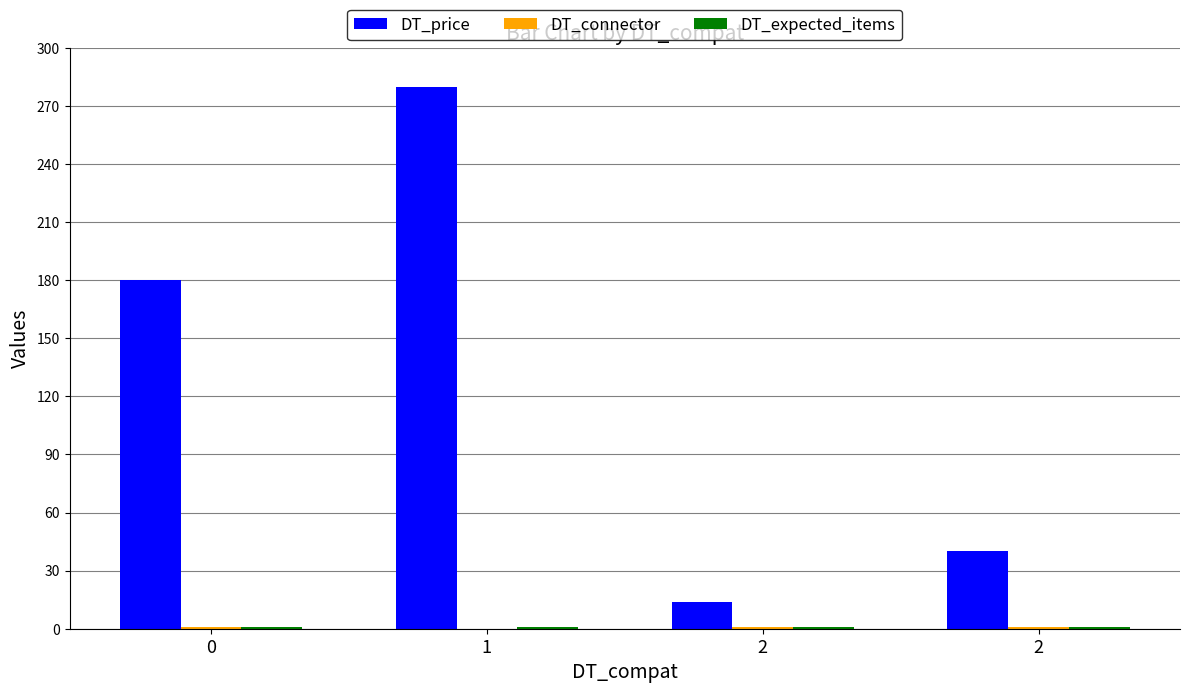

What is the sum of the DT_price values at 0 and 2?

220.0